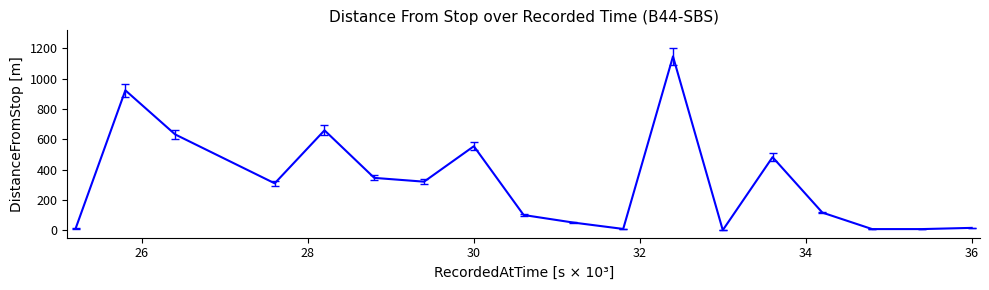

What is the sum of all values?

5684